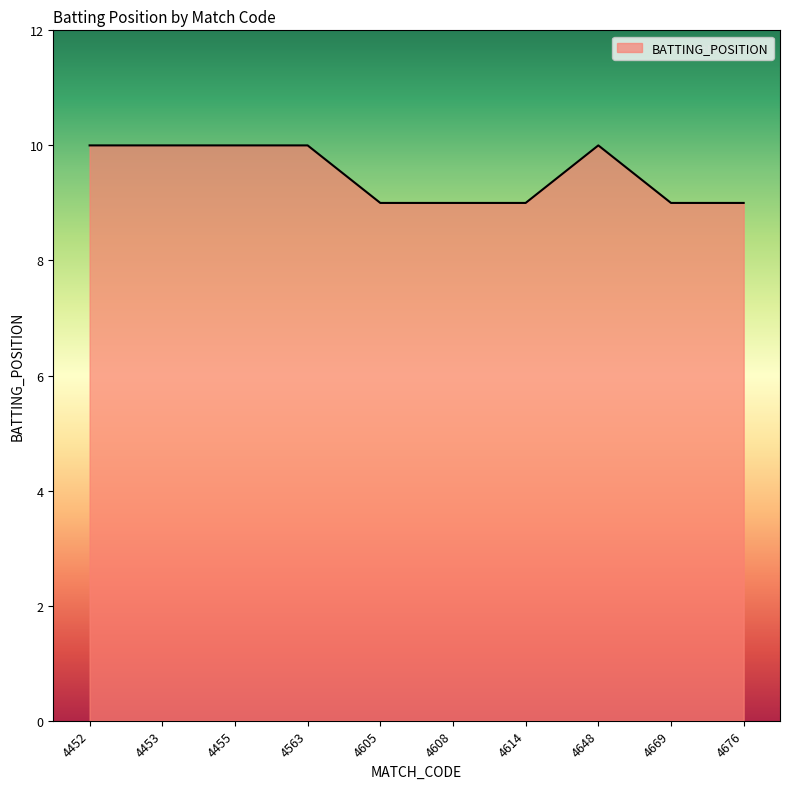

How many values are between 9 and 10?

10